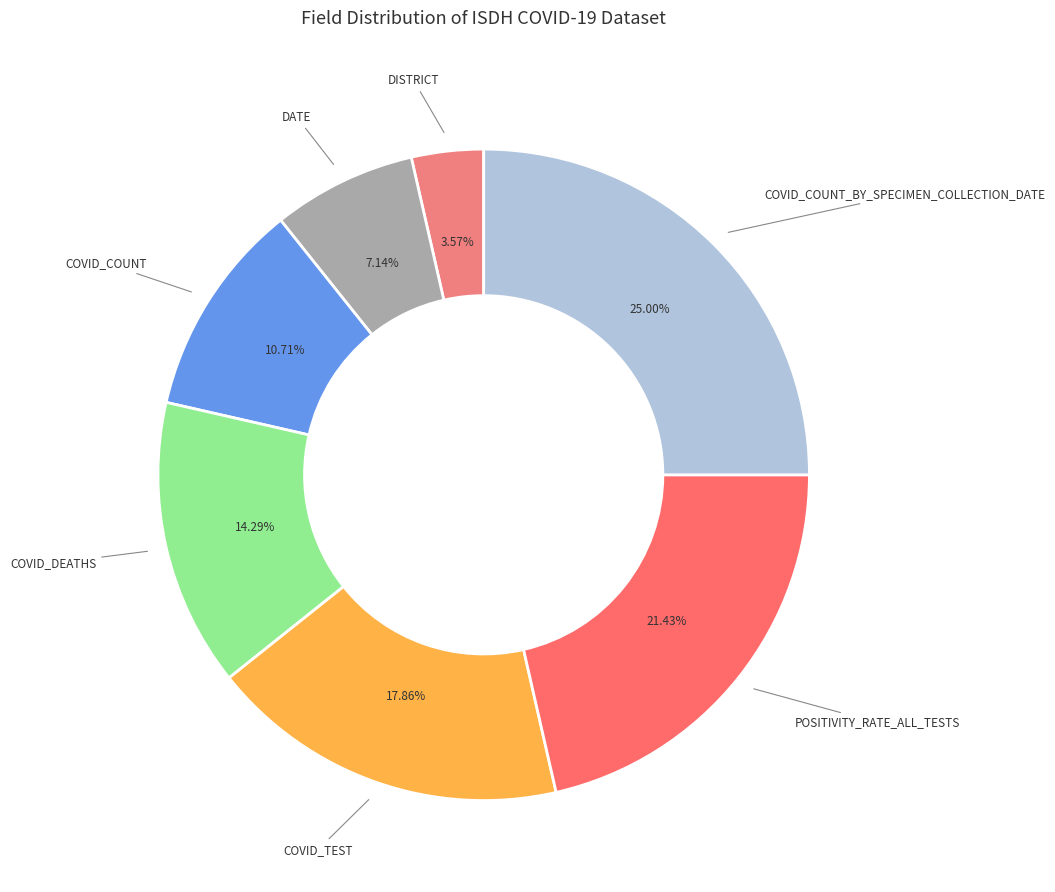

To the nearest percent, what is the average slice percentage?

14%